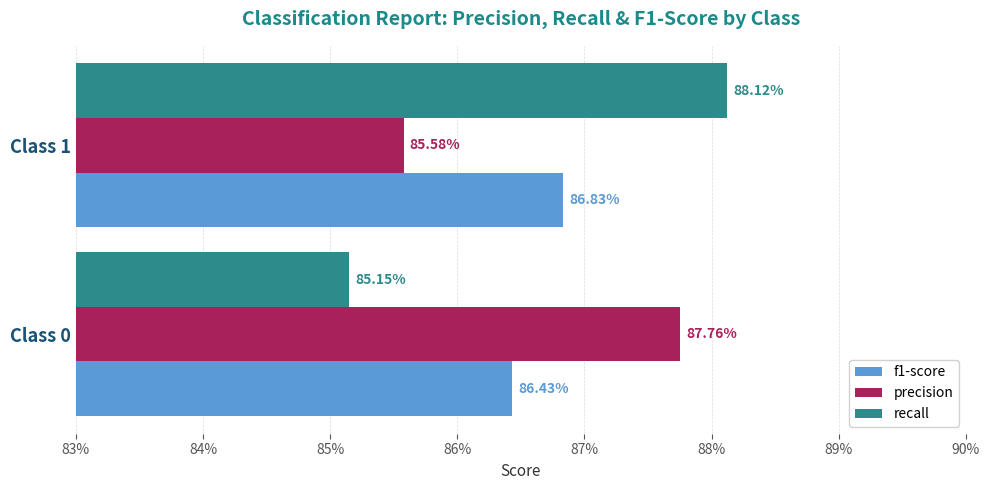

What is the average value of the f1-score series?

0.9